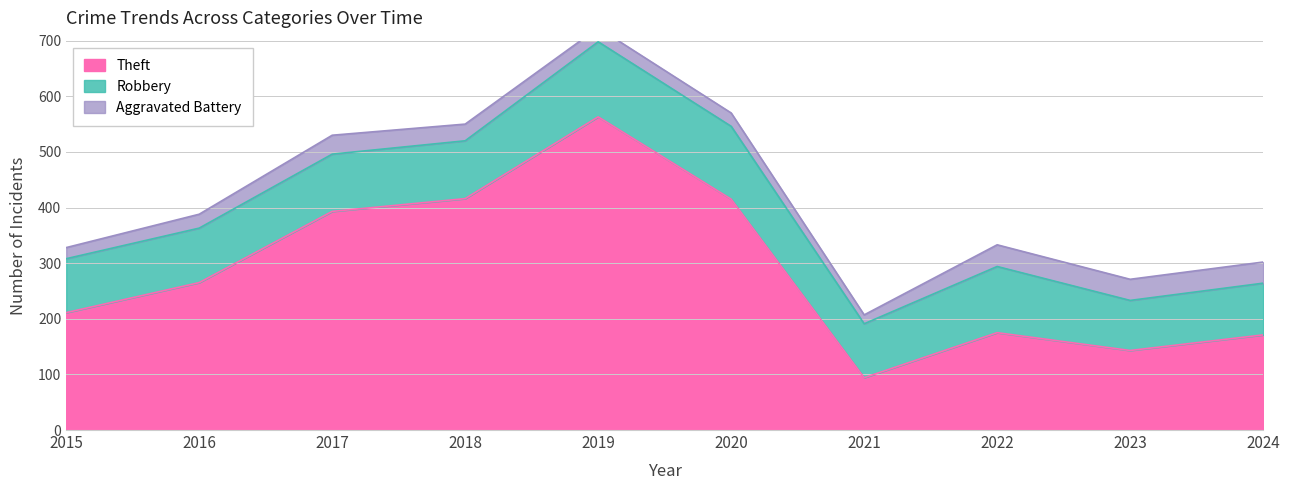

In Aggravated Battery, how many points are lower than both neighbors (excluding endpoints)?

1